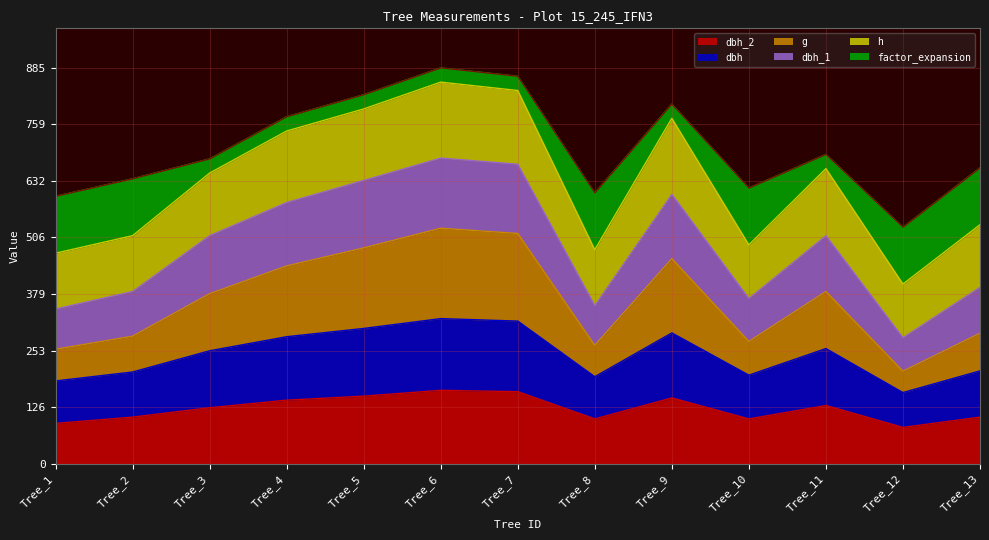

How many values in the dbh_2 series exceed 125?

6